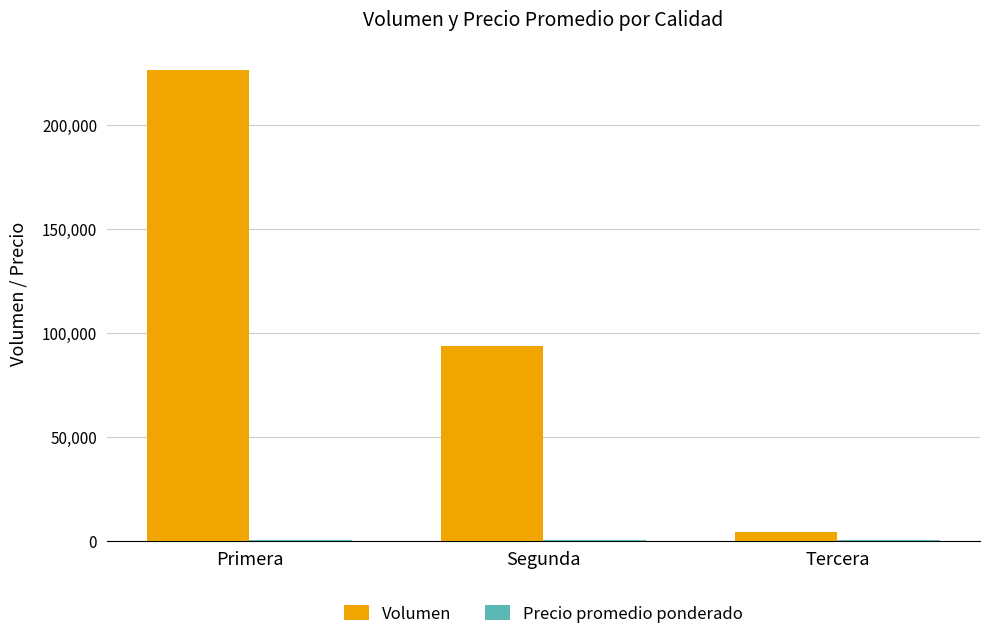

What is the maximum value for Volumen?

226393